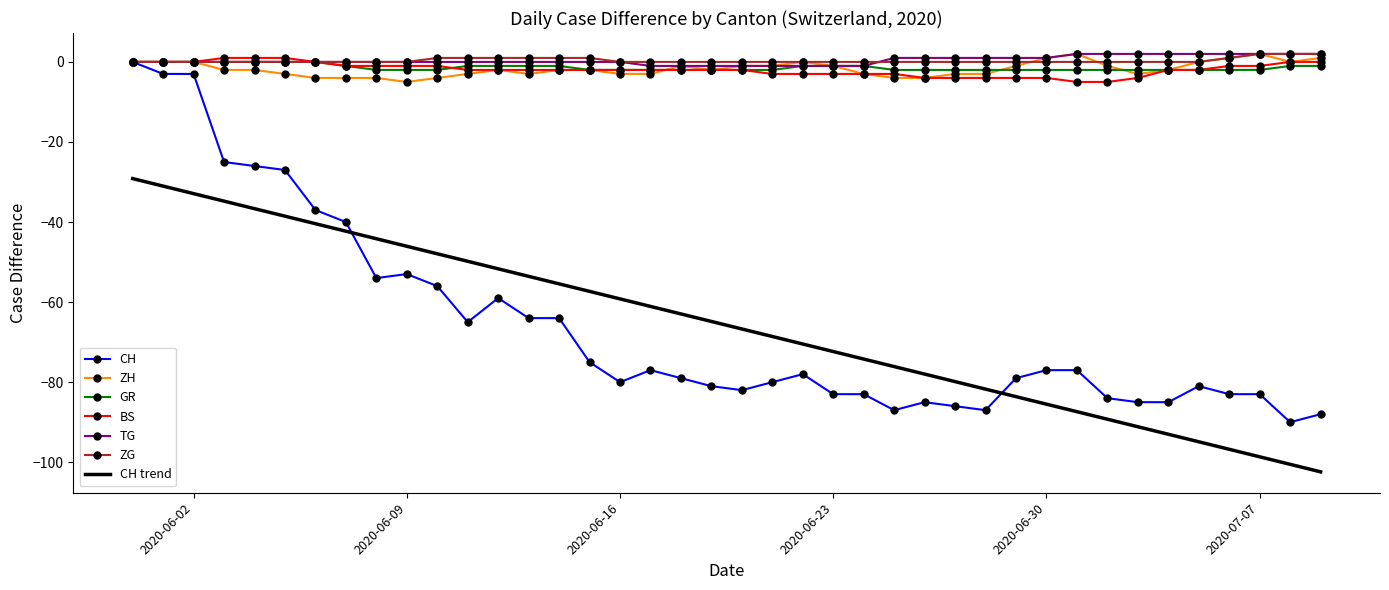

What is the sum of all CH values?

-2631.0